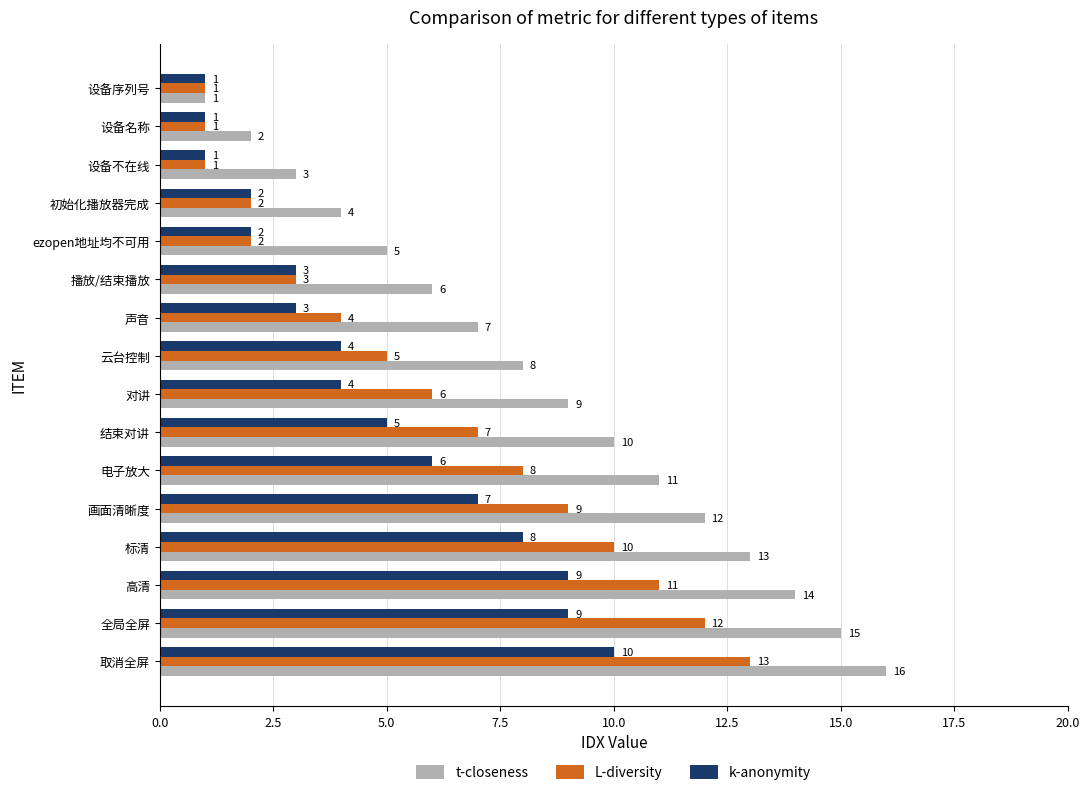

What is the spread (max minus min) of values at 电子放大?

5